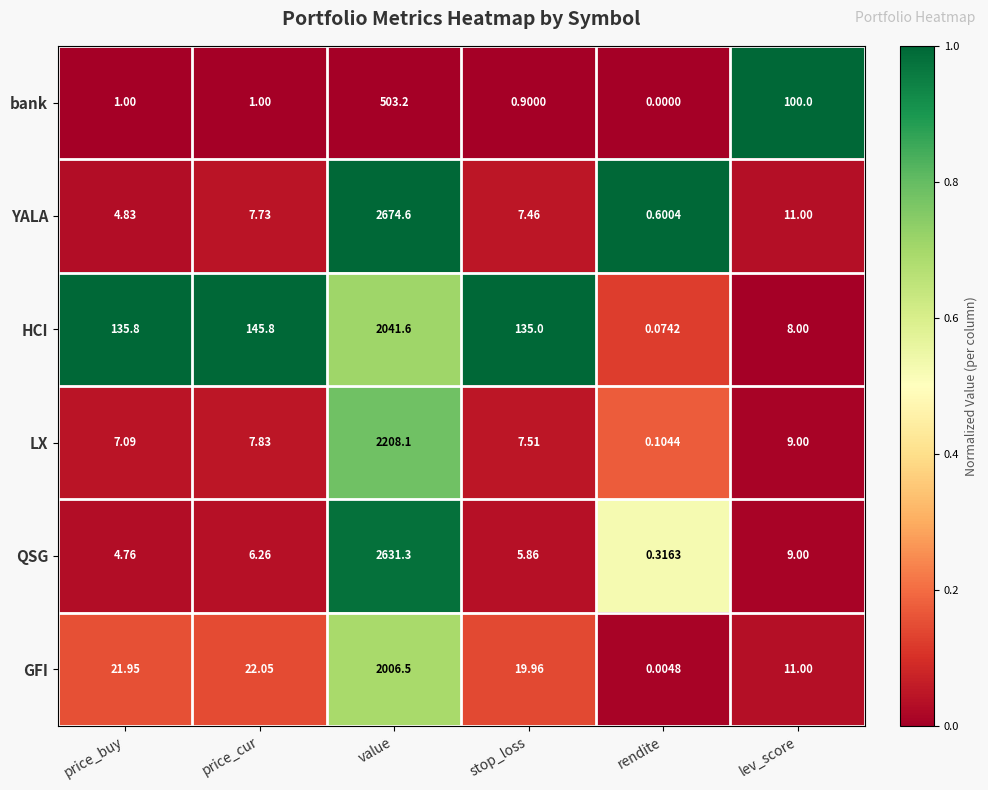

Where does the YALA series first go above 7?

price_cur